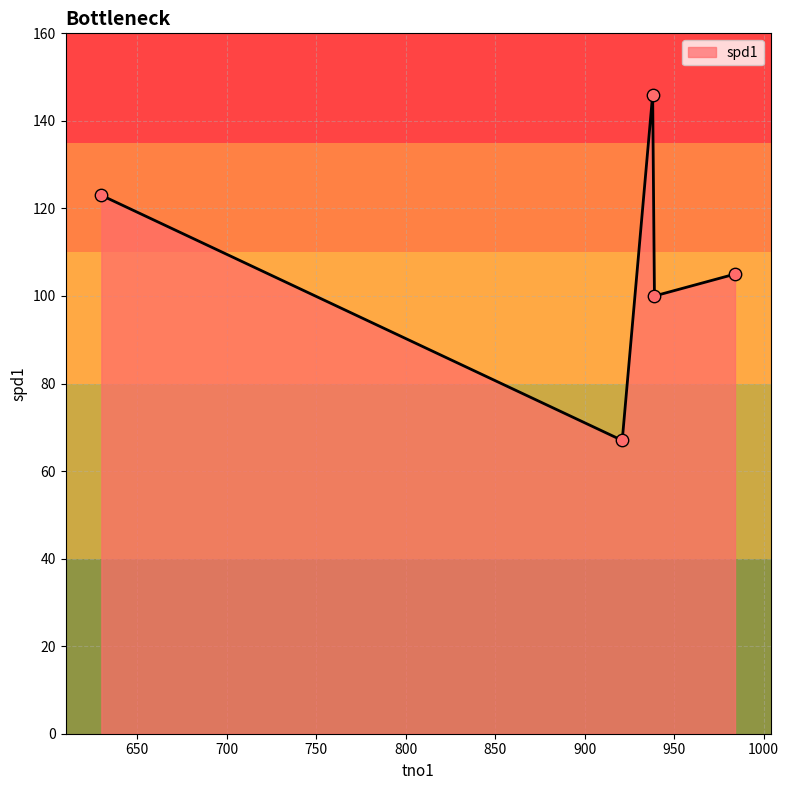

What is the minimum value shown in the chart?

67